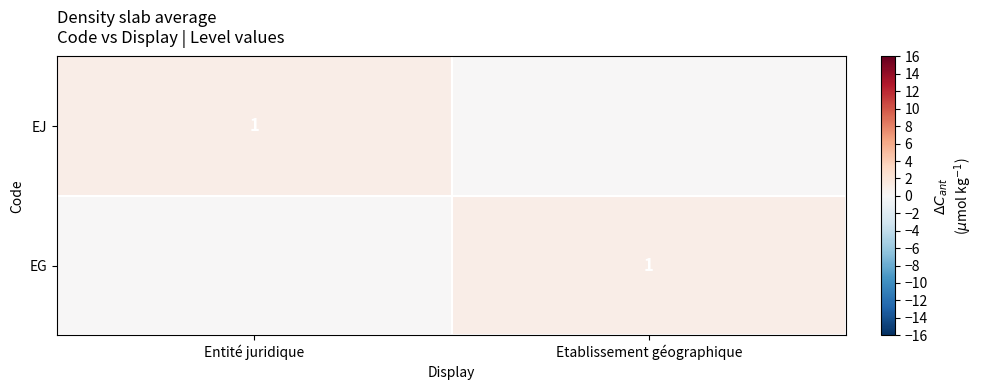

The value of EJ at Entité juridique is 1. True or false?

True